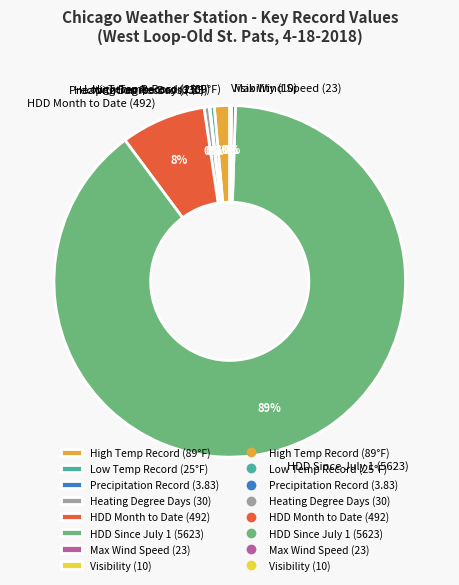

The HDD Month to Date (492) slice represents 1% of the pie. True or false?

False